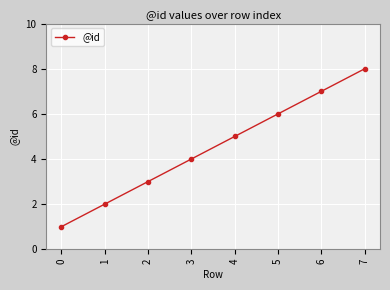

What is the value of the 8th point from the left?

8